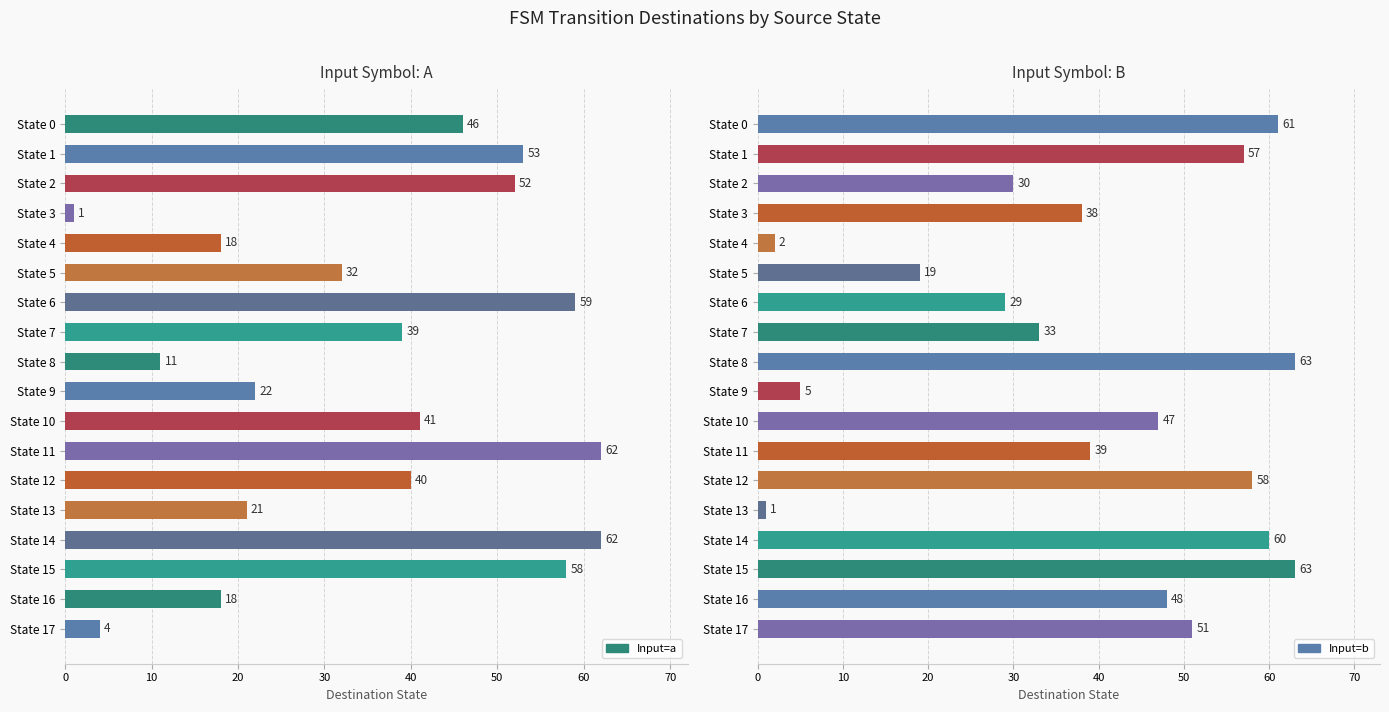

What is the label of the 8th bar from the right?

10